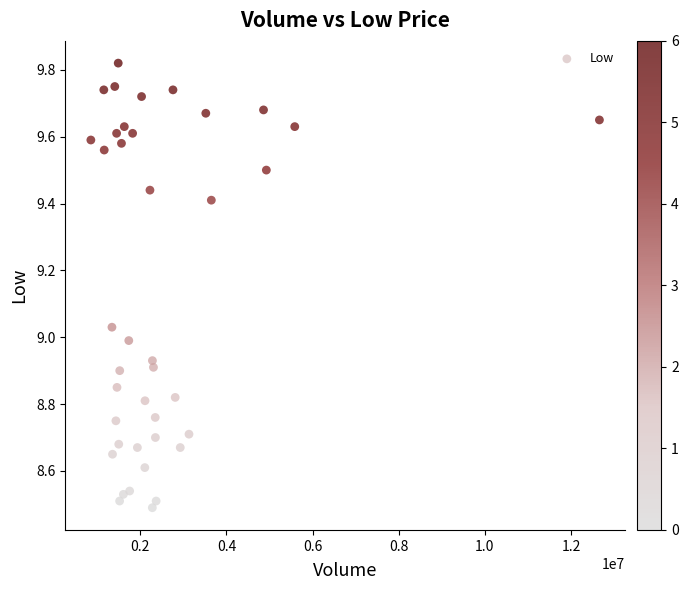

What is the range of Y values (max minus min)?

1.3